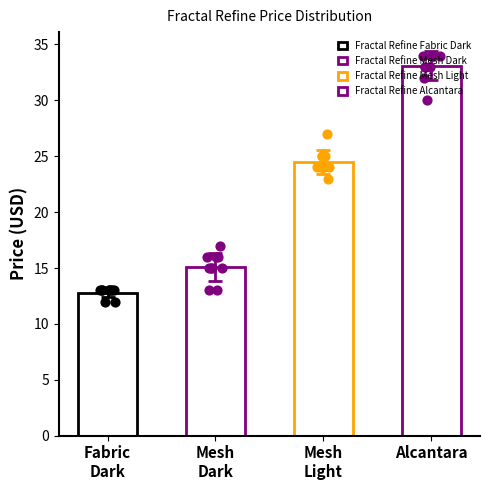

Is the value of Fractal Refine Fabric Dark at 8 greater than the value of Fractal Refine Mesh Dark at Fractal Refine Fabric Dark?

No